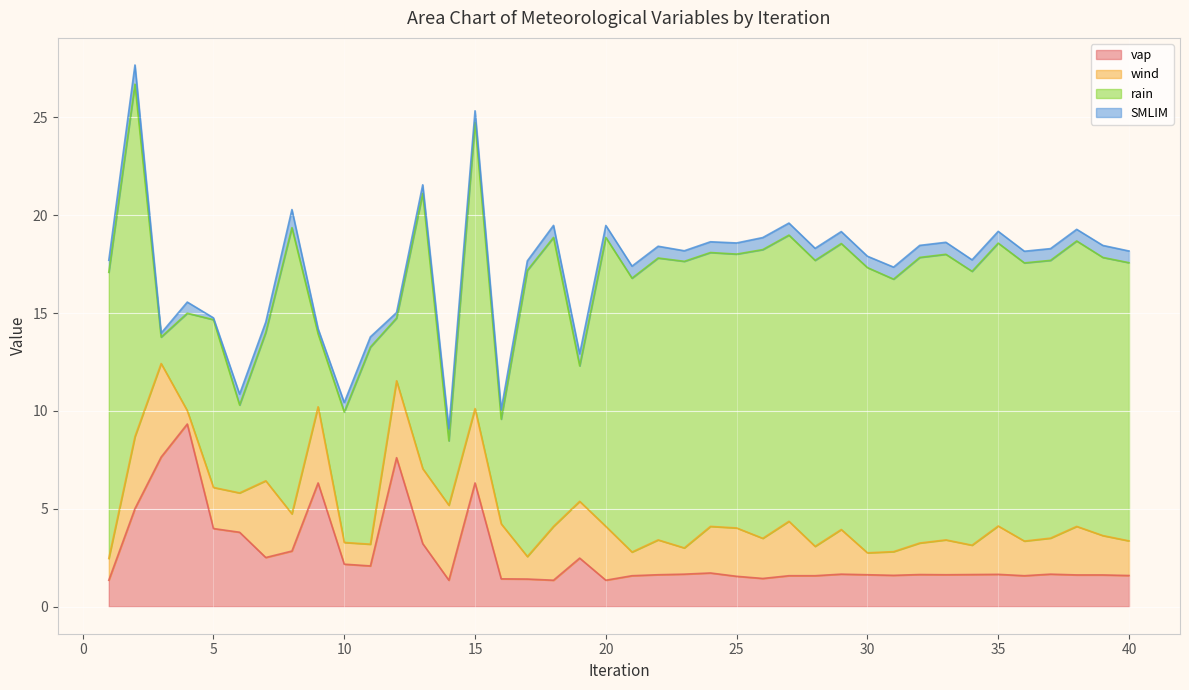

Does the chart display data point markers on the line(s)?

No